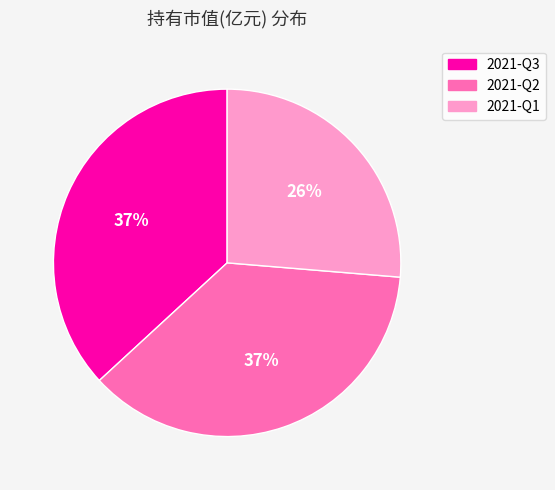

Is there a majority slice in this chart?

No